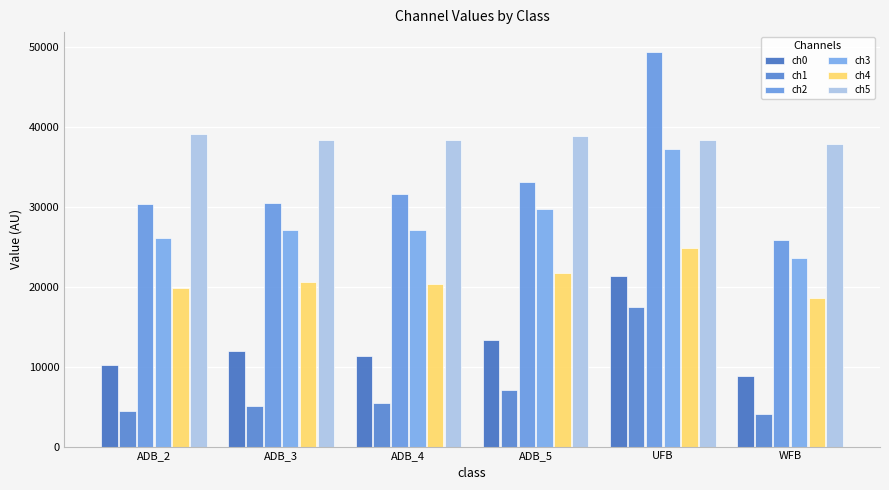

The ch2 series shows 6672.3 at ADB_2. True or false?

False